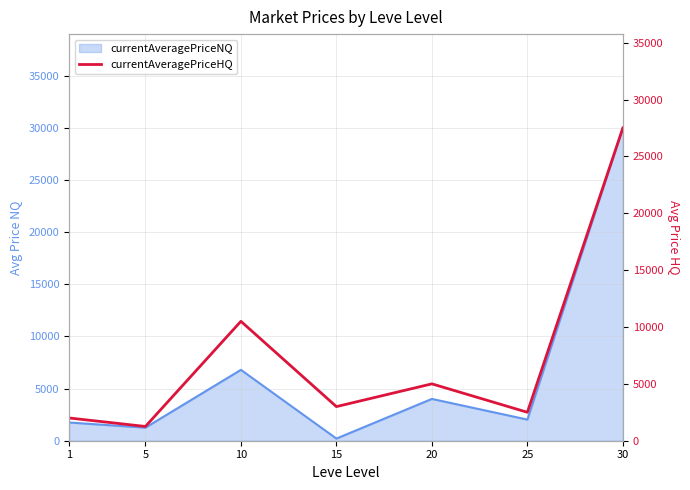

Reading left to right, what are all the values shown in this chart?

1=2000.0	5=1253.0	10=10500.0	15=2999.7	20=5000.0	25=2500.0	30=27500.0